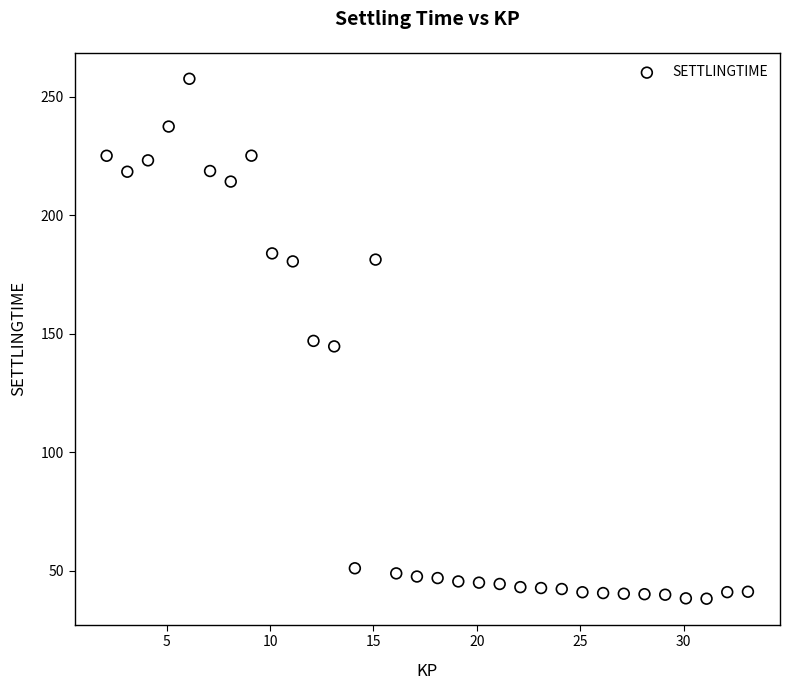

What is the range of X values (max minus min)?

31.0